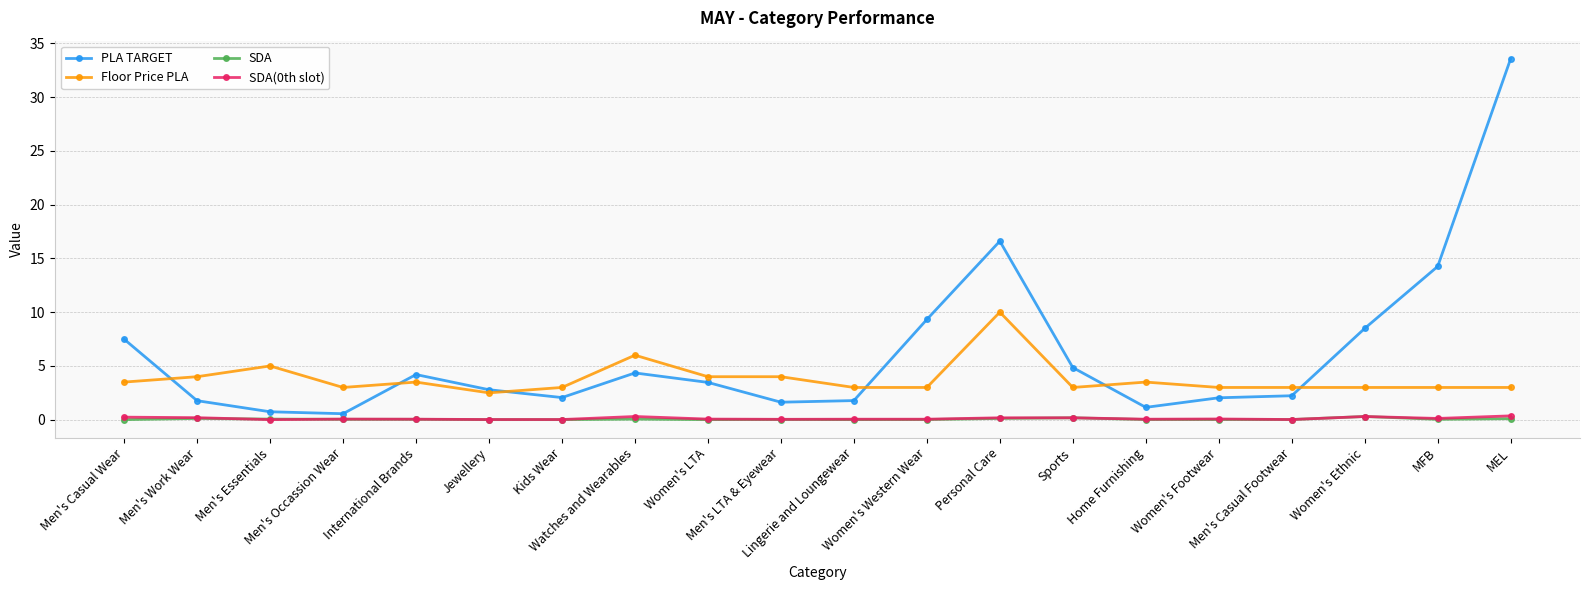

True or false: SDA and Floor Price PLA cross at least once.

False